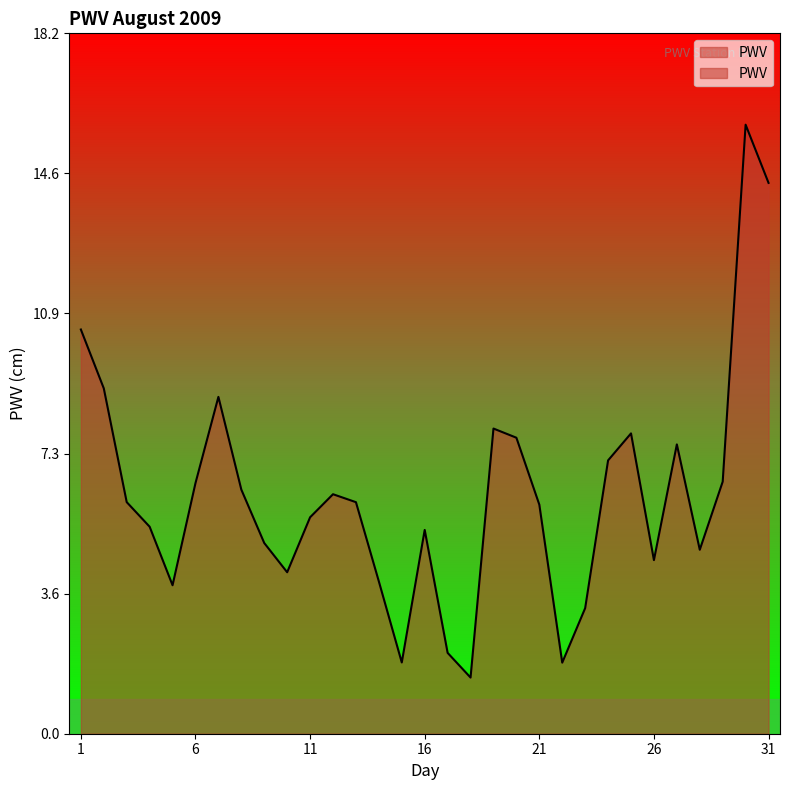

What is the value of the 9th point from the left?

5.0